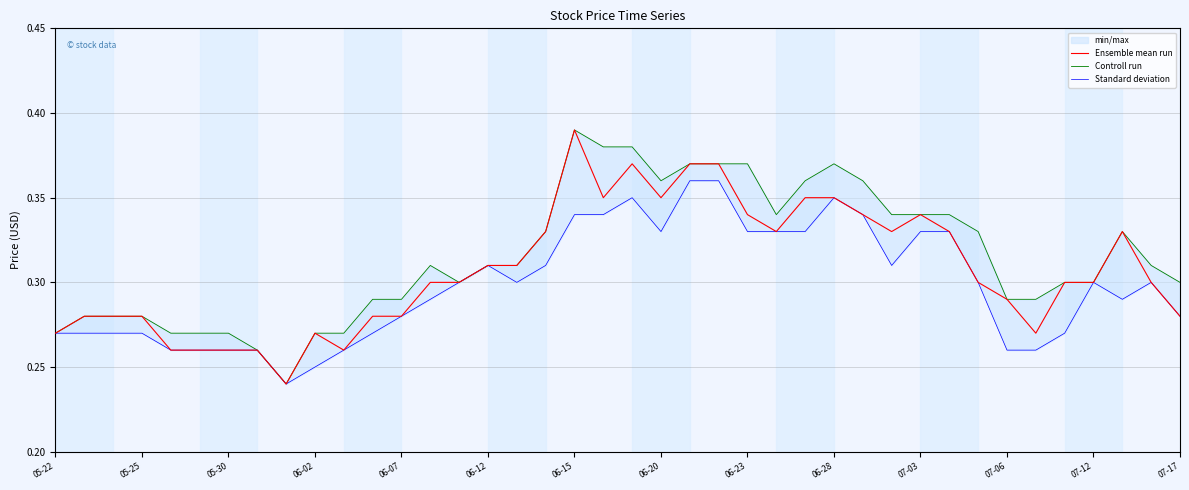

How many categories are shown in the chart?

40